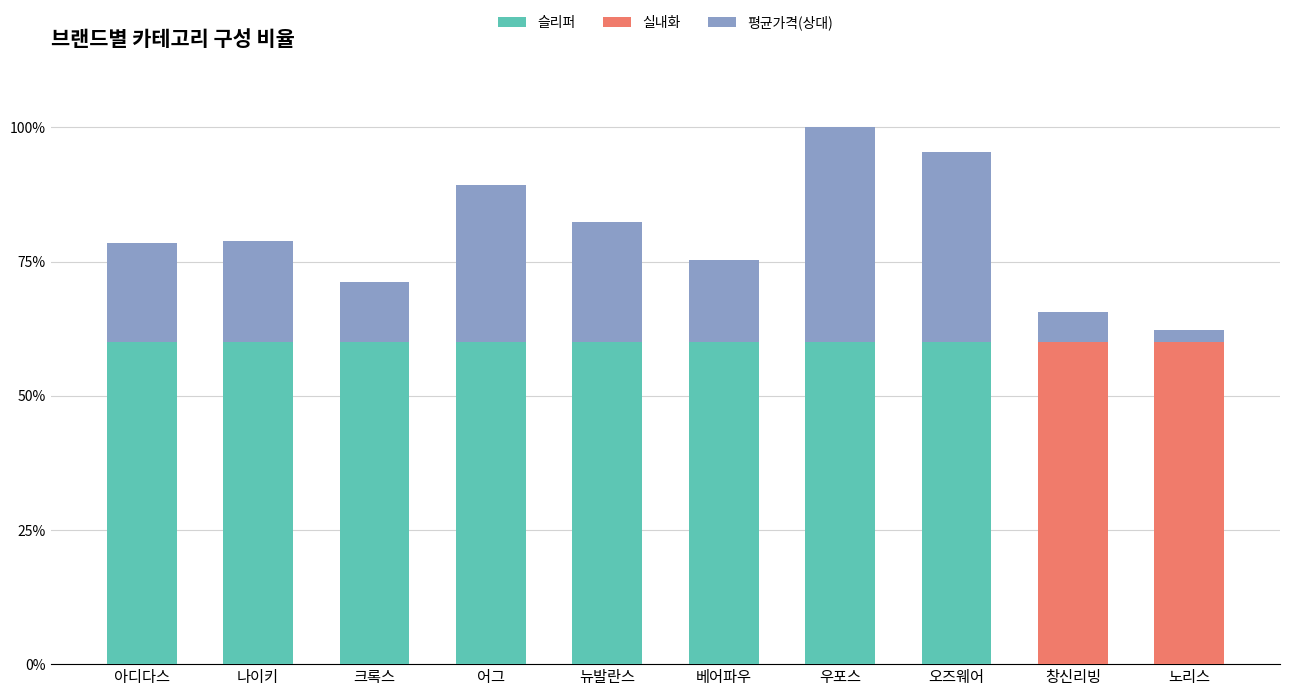

What is the maximum value for 슬리퍼?

60.0